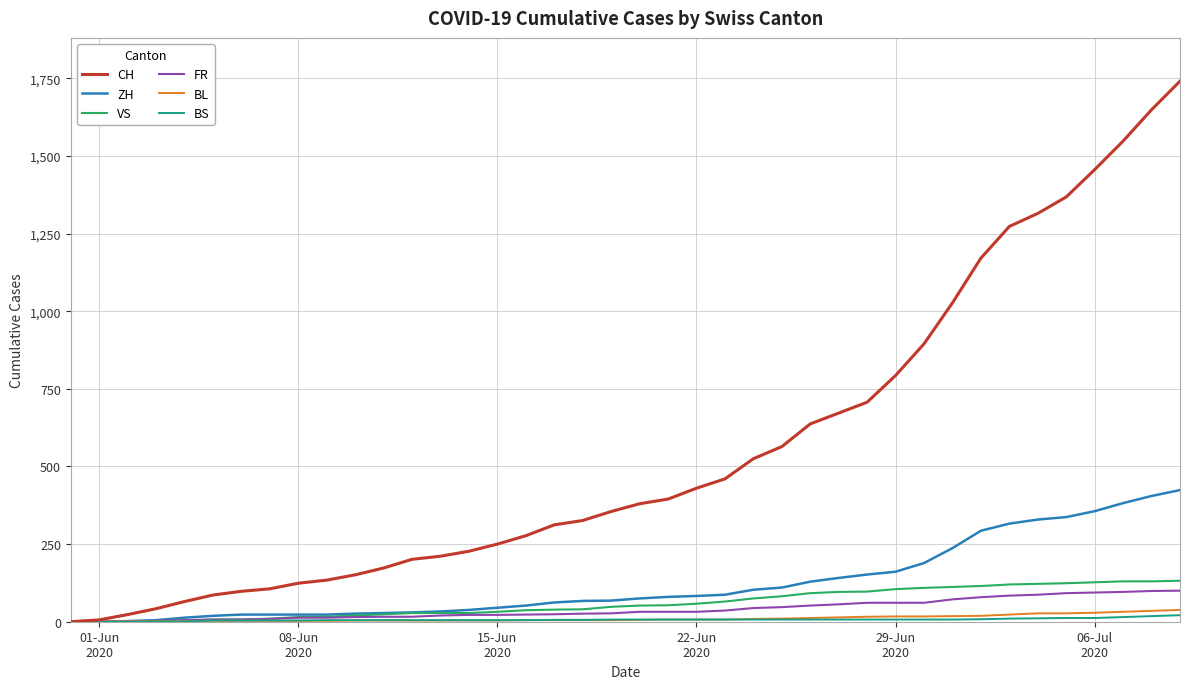

Count the number of data series in this chart.

6